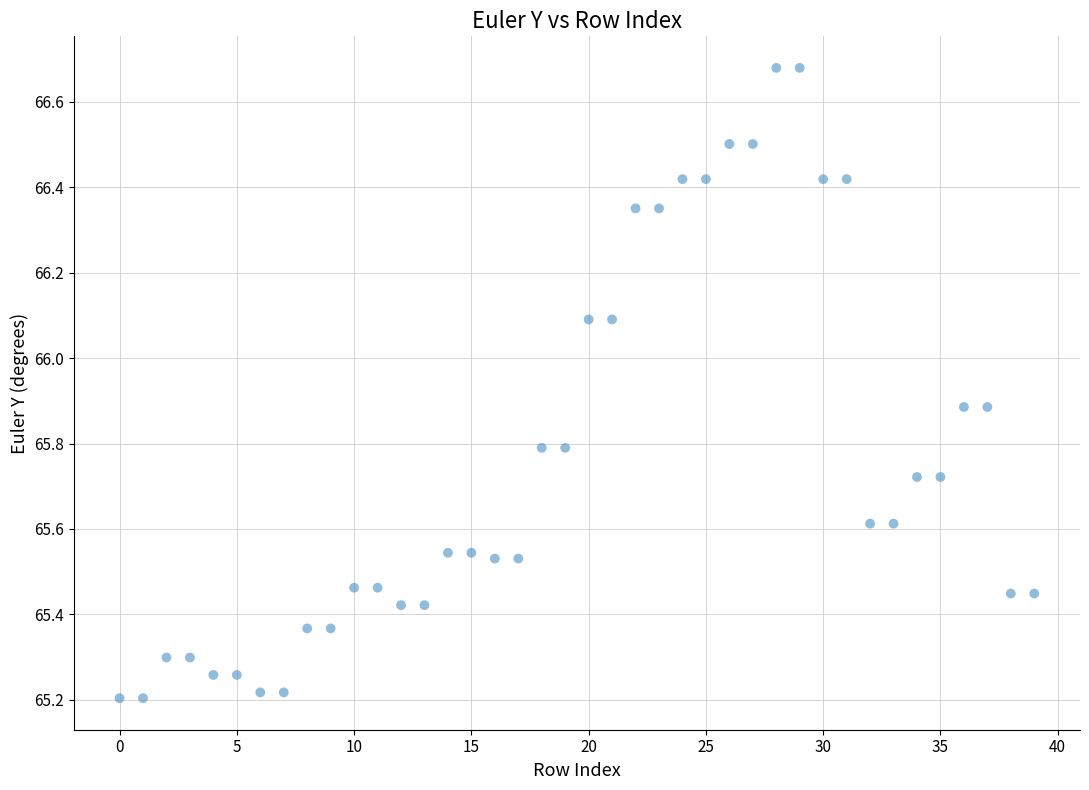

What is the range of Y values (max minus min)?

1.5